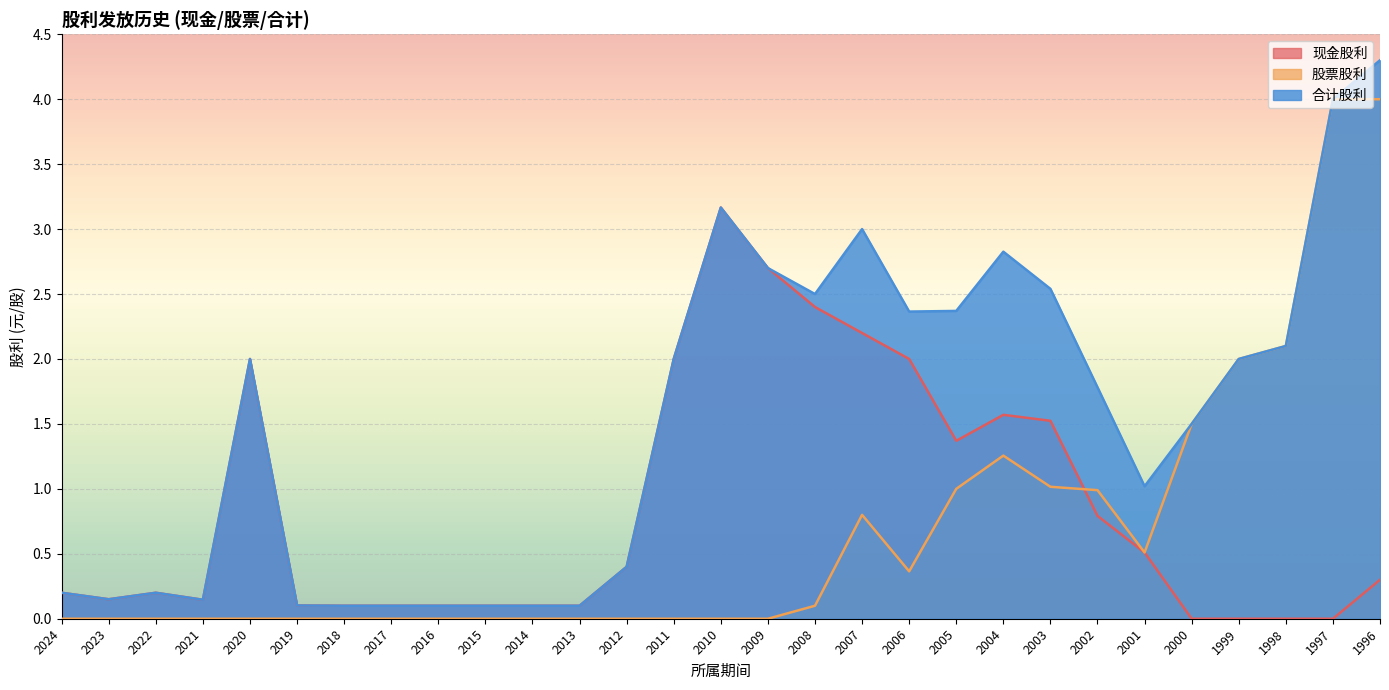

Reading left to right, list all the values displayed in this chart.

现金股利: 0.2	0.1	0.2	0.1	2.0	0.1	0.1	0.1	0.1	0.1	0.1	0.1	0.4	2.0	3.2	2.7	2.4	2.2	2.0	1.4	1.6	1.5	0.8	0.5	0.0	0.0	0.0	0.0	0.3
股票股利: 0.0	0.0	0.0	0.0	0.0	0.0	0.0	0.0	0.0	0.0	0.0	0.0	0.0	0.0	0.0	0.0	0.1	0.8	0.4	1.0	1.3	1.0	1.0	0.5	1.5	2.0	2.1	4.0	4.0
合计股利: 0.2	0.1	0.2	0.1	2.0	0.1	0.1	0.1	0.1	0.1	0.1	0.1	0.4	2.0	3.2	2.7	2.5	3.0	2.4	2.4	2.8	2.5	1.8	1.0	1.5	2.0	2.1	4.0	4.3